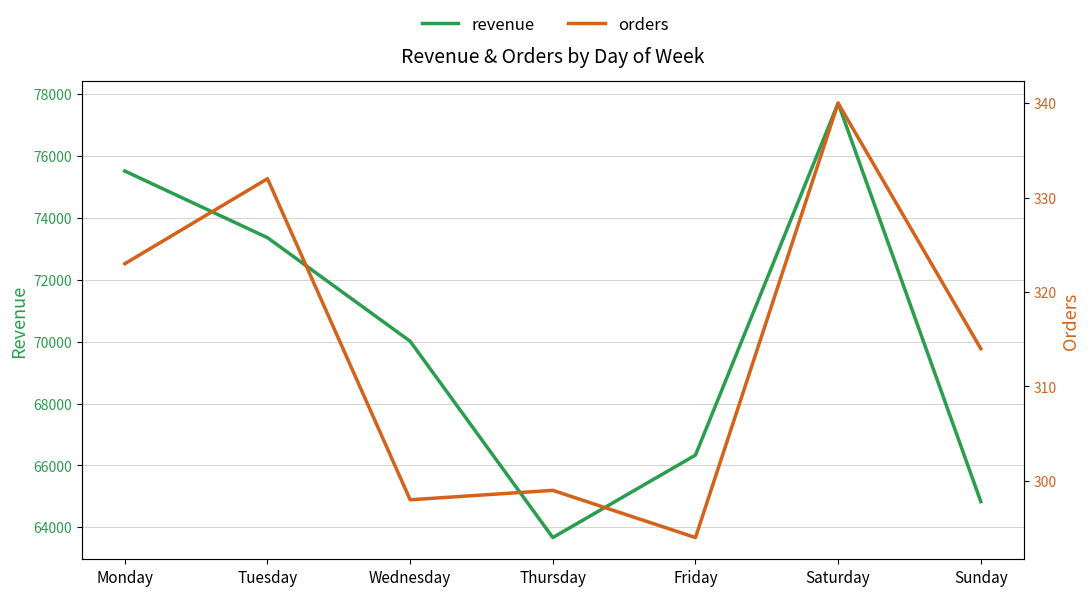

How many lines are shown in the chart?

2